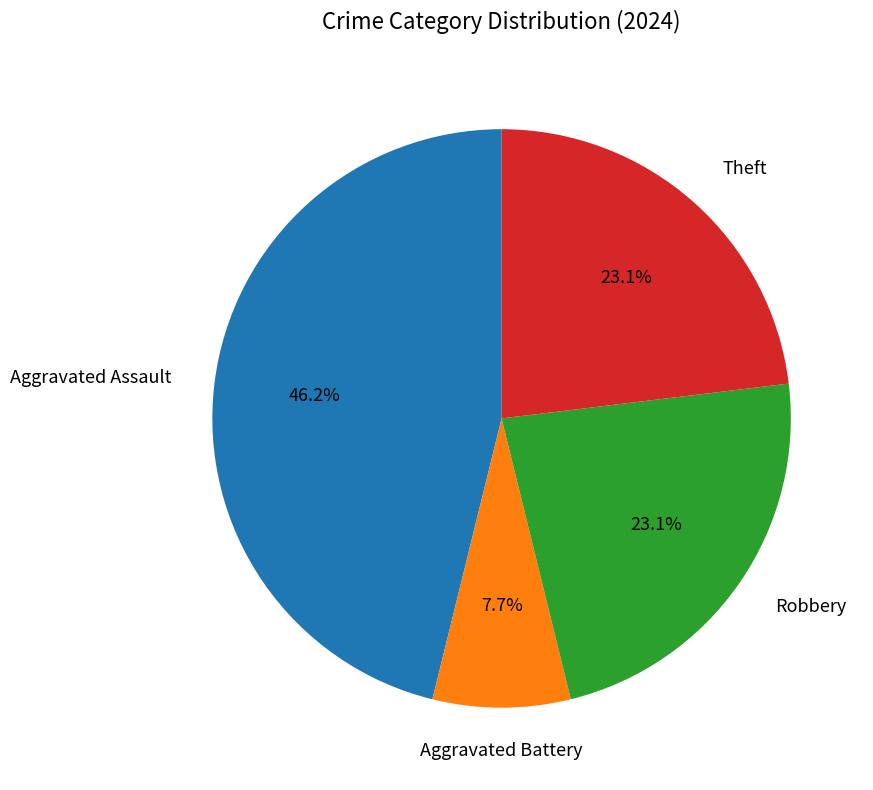

To the nearest percent, what portion does Theft represent?

23%